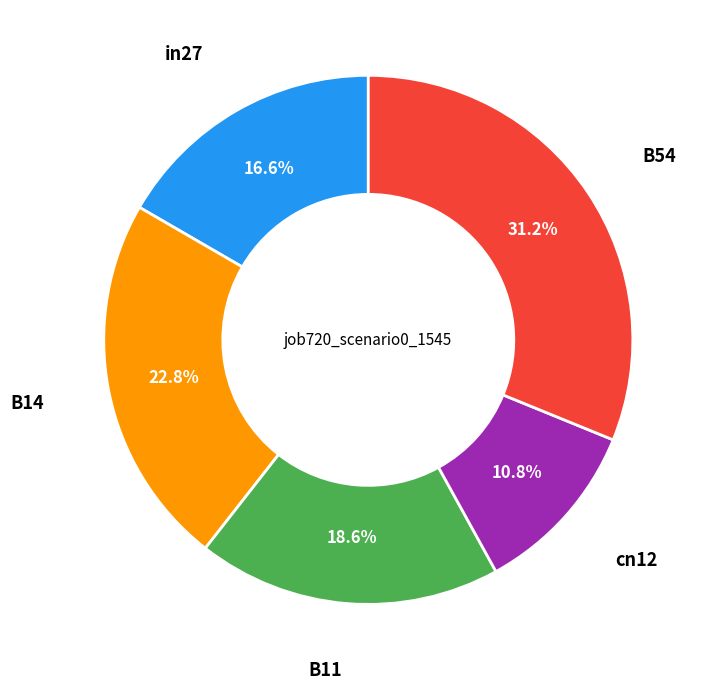

Is there any slice that represents more than half of the pie?

No